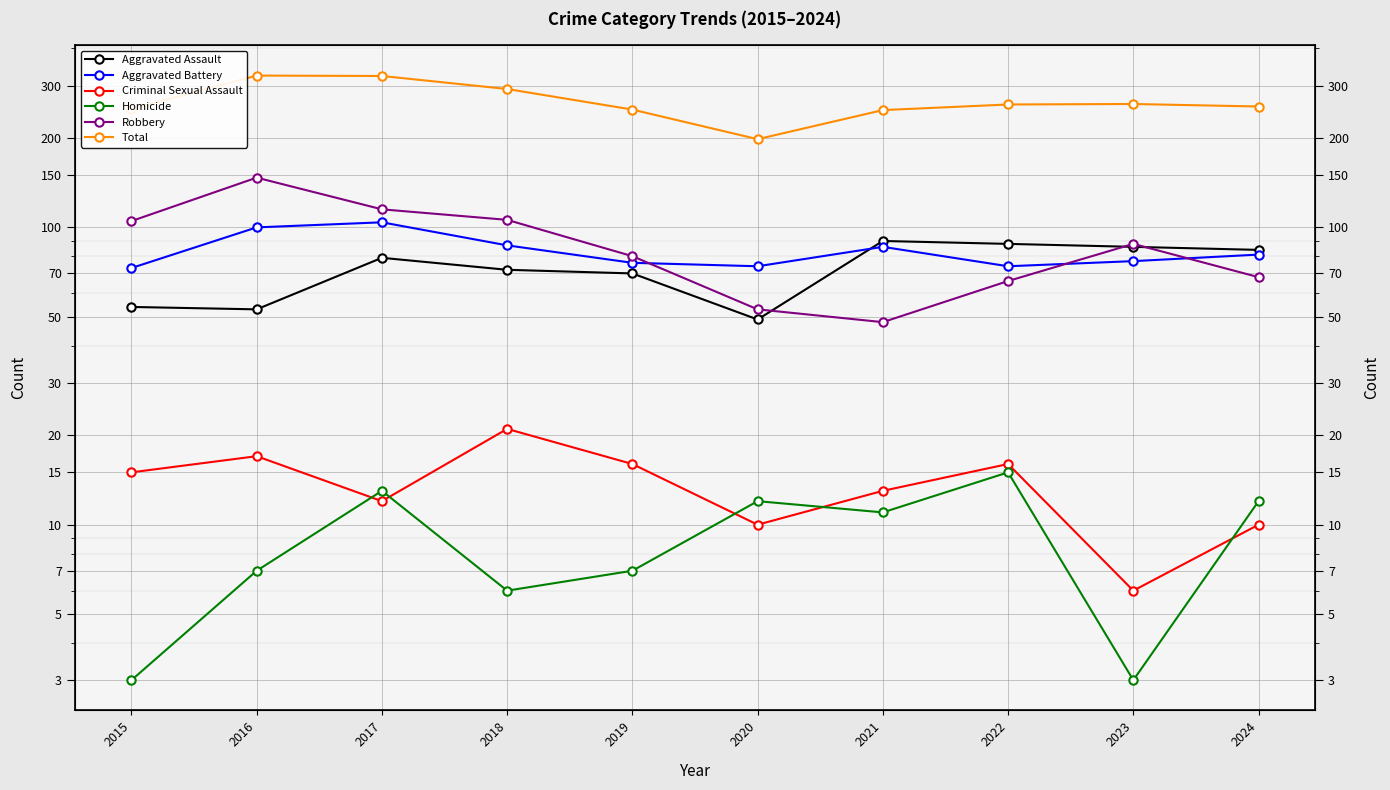

True or false: Total has a value of 323 at 2017.

True